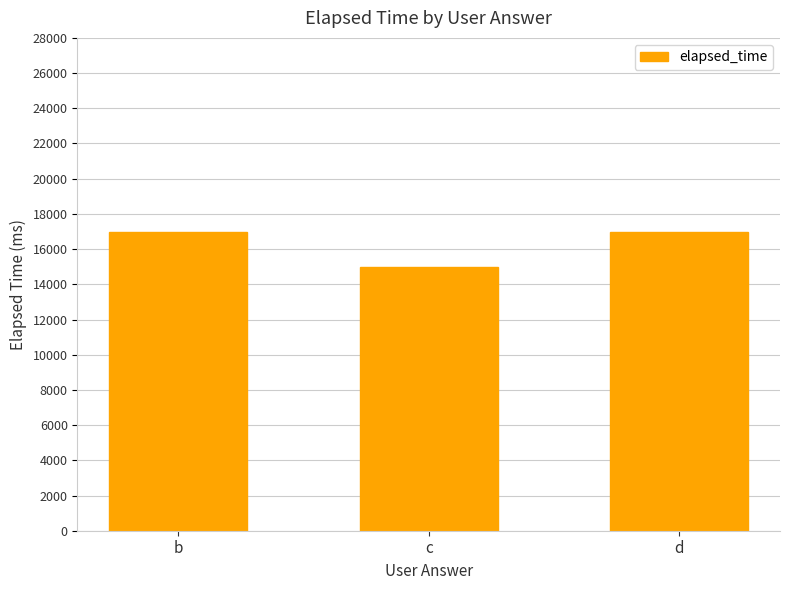

What is the greatest value displayed?

17000